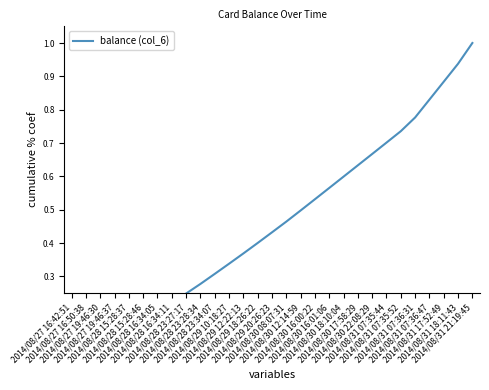

True or false: there are more than 0 points higher than both neighbors.

False